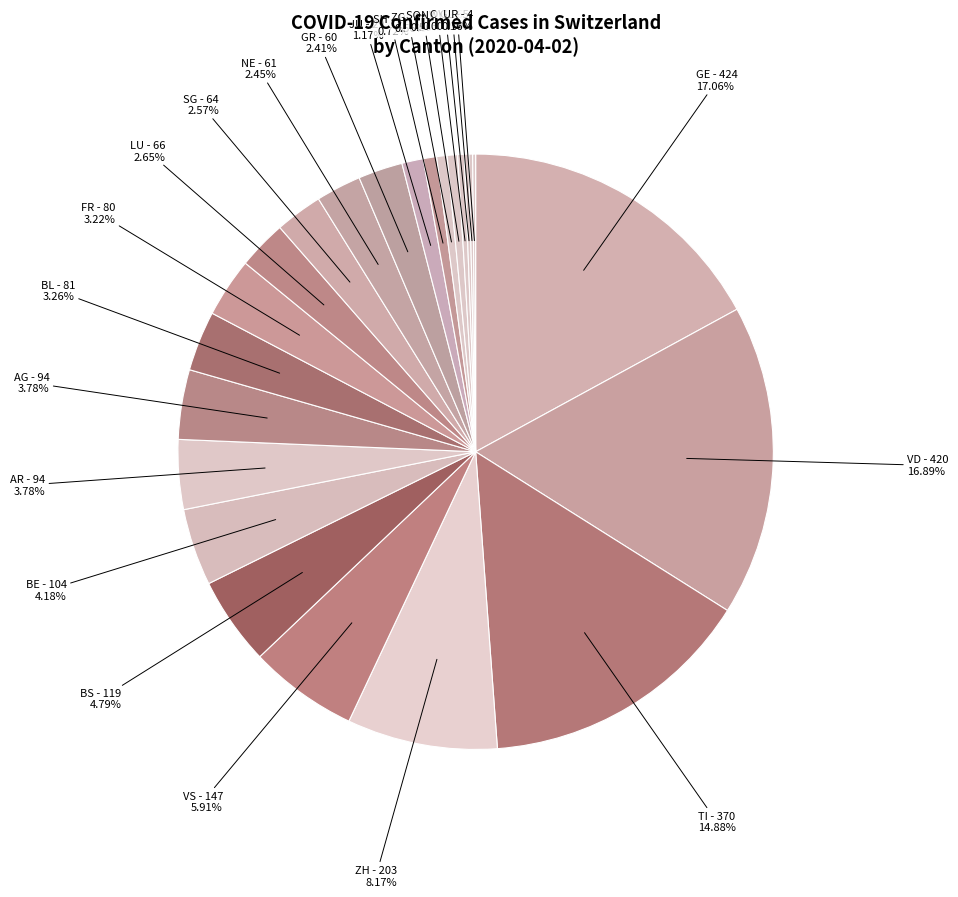

Does any single category account for the majority?

No